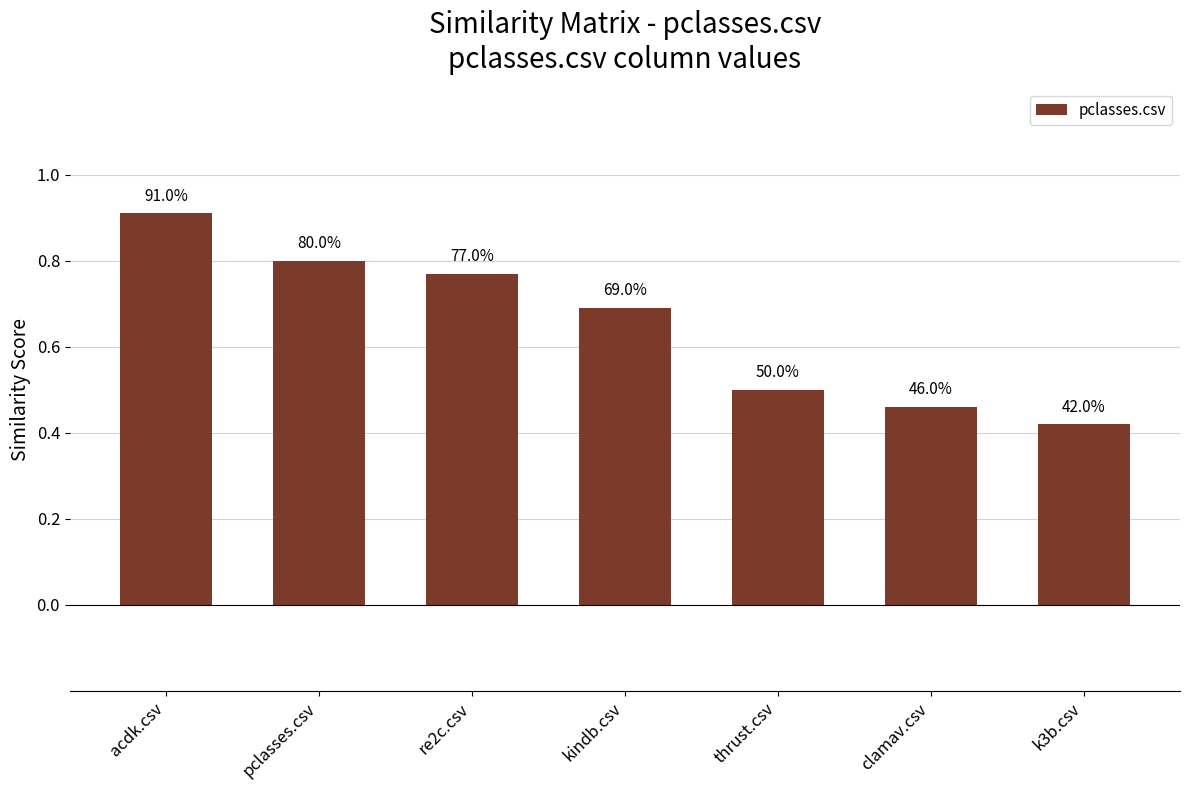

Are the bars horizontal?

No